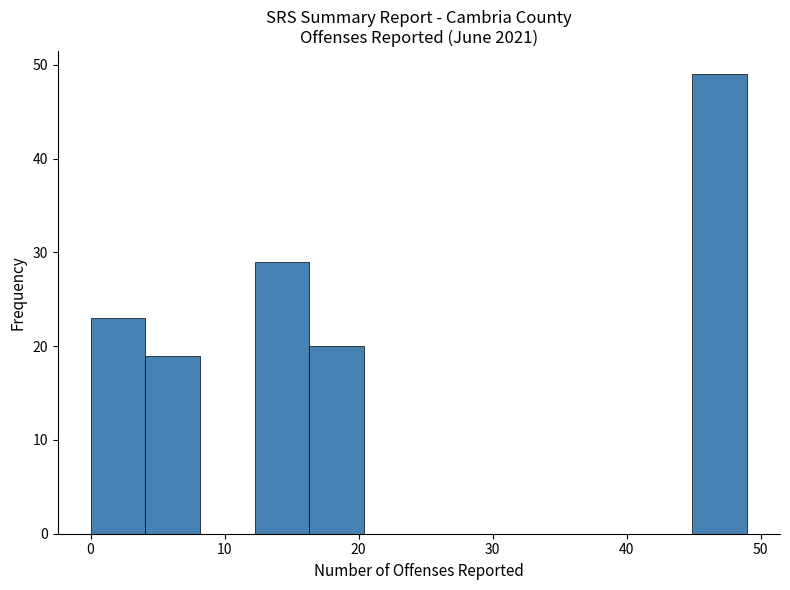

Reading left to right, transcribe this chart: for each bar, give the range it covers on the x-axis and its height. Neither the bar edges nor the heights are printed on the chart, so give them approximately, as read against the axes.

0 to 4: 23
4 to 8: 19
8 to 12: 0
12 to 16: 29
16 to 20: 20
20 to 25: 0
25 to 29: 0
29 to 33: 0
33 to 37: 0
37 to 41: 0
41 to 45: 0
45 to 49: 49